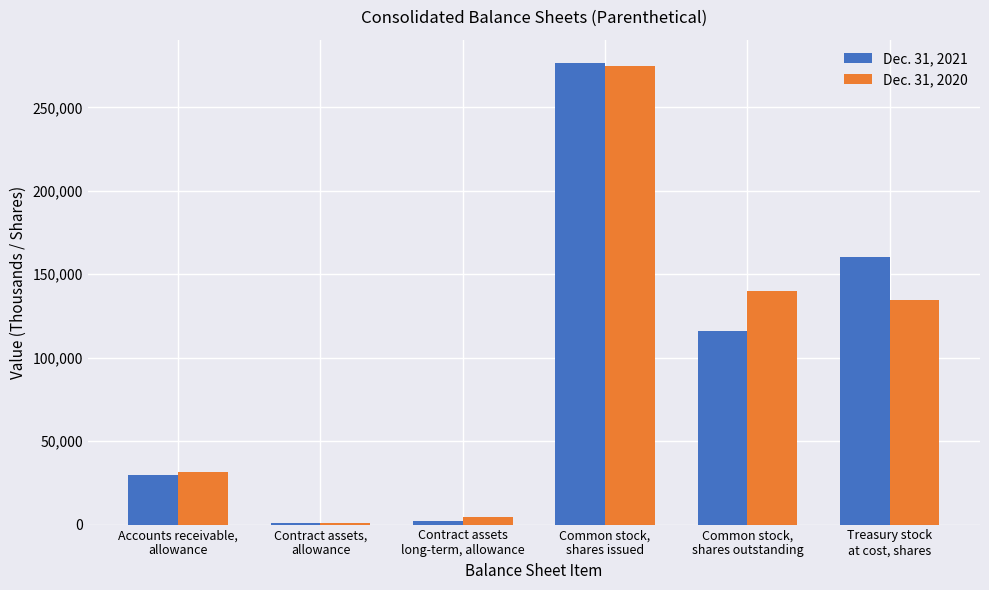

Reading left to right, what are all the values shown in this chart?

Dec. 31, 2021: 29943	1068	2273	276705	116114	160591
Dec. 31, 2020: 31596	1068	4273	274558	139942	134616